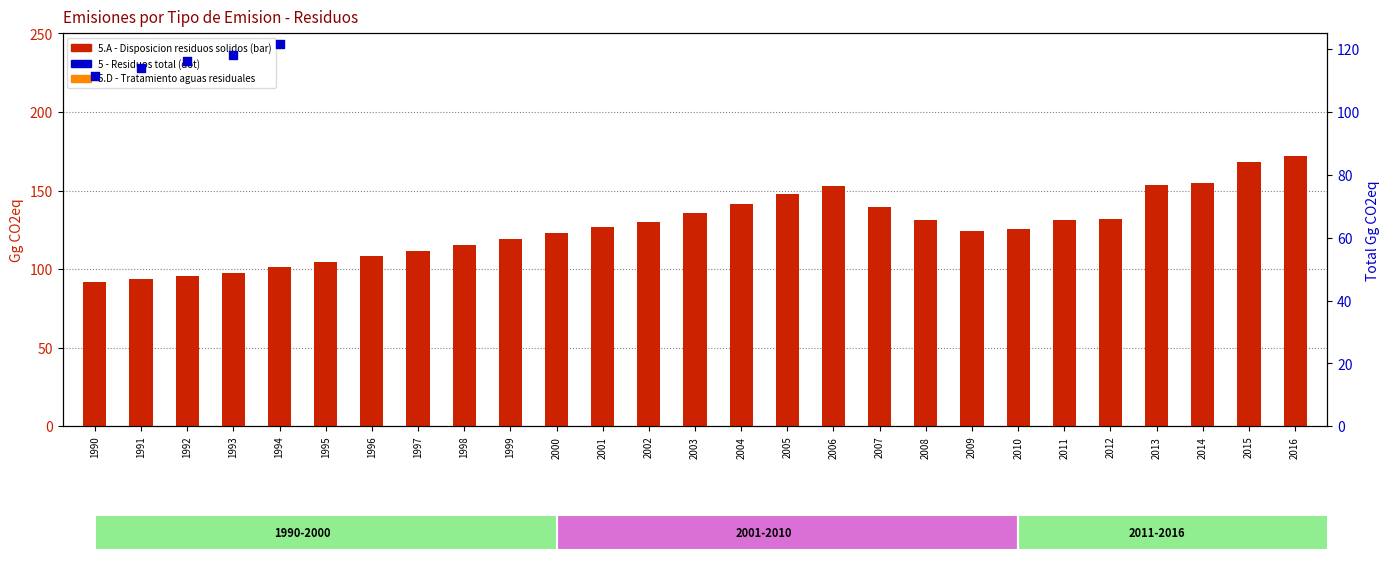

At which category is the sum across all series the highest?

2016